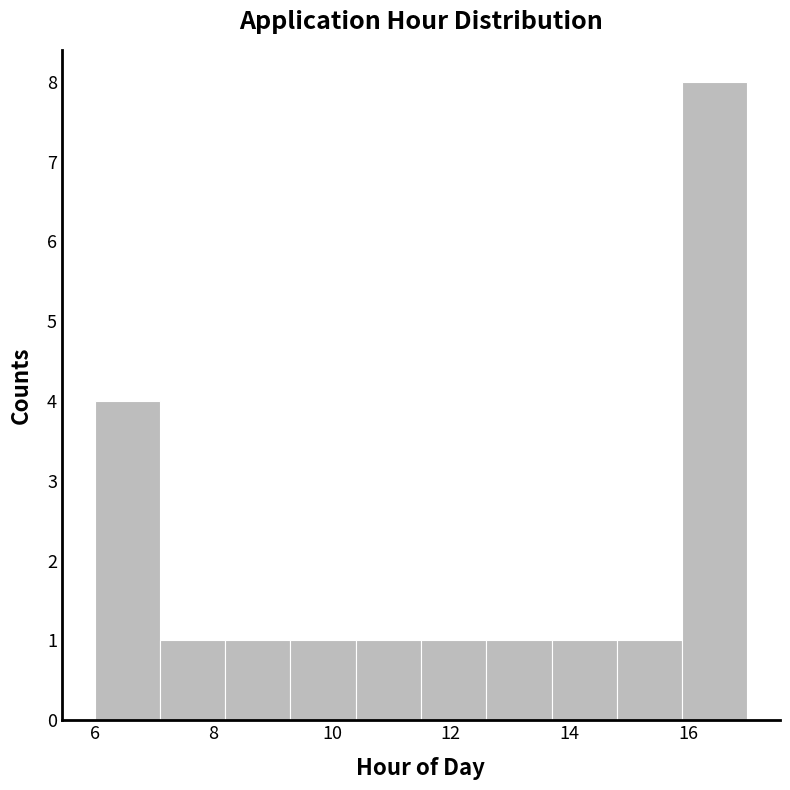

Reading left to right, list every bar in this chart as the range it spans on the x-axis followed by its height. Neither the bar edges nor the heights are printed on the chart, so give them approximately, as read against the axes.

6.0 to 7.1: 4
7.1 to 8.2: 1
8.2 to 9.3: 1
9.3 to 10.4: 1
10.4 to 11.5: 1
11.5 to 12.6: 1
12.6 to 13.7: 1
13.7 to 14.8: 1
14.8 to 15.9: 1
15.9 to 17.0: 8